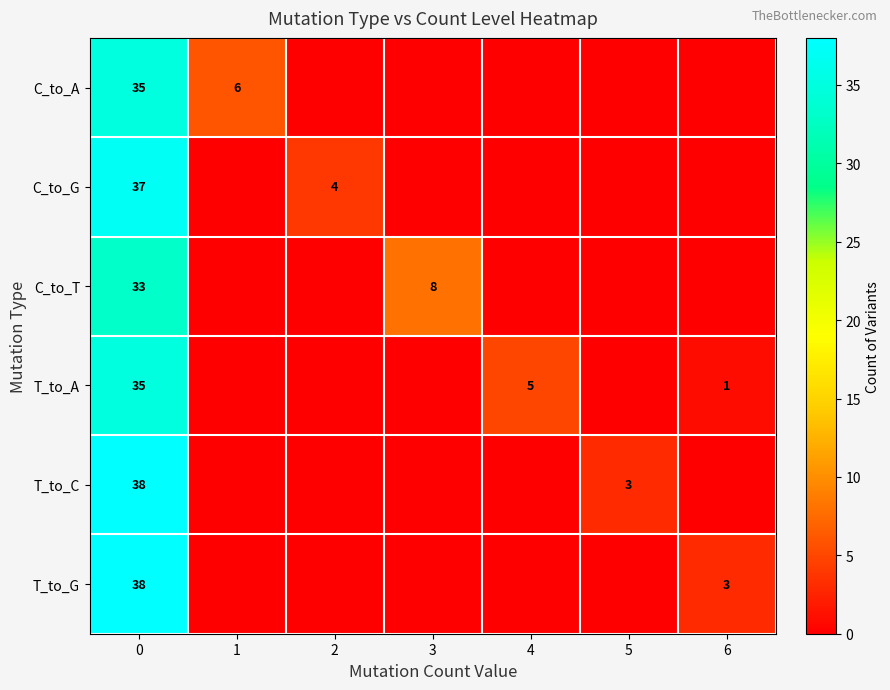

Is it true that T_to_G equals 20 at 0?

False